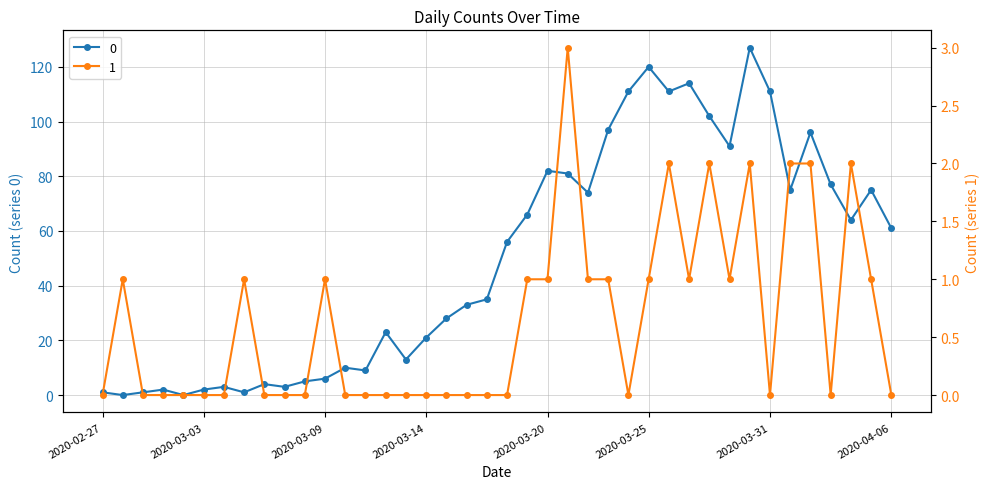

True or false: 1 has a value of 1 at 2020-04-02.

False